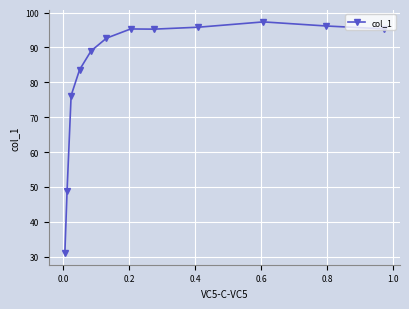

What is the value of the 9th point from the left?

95.8